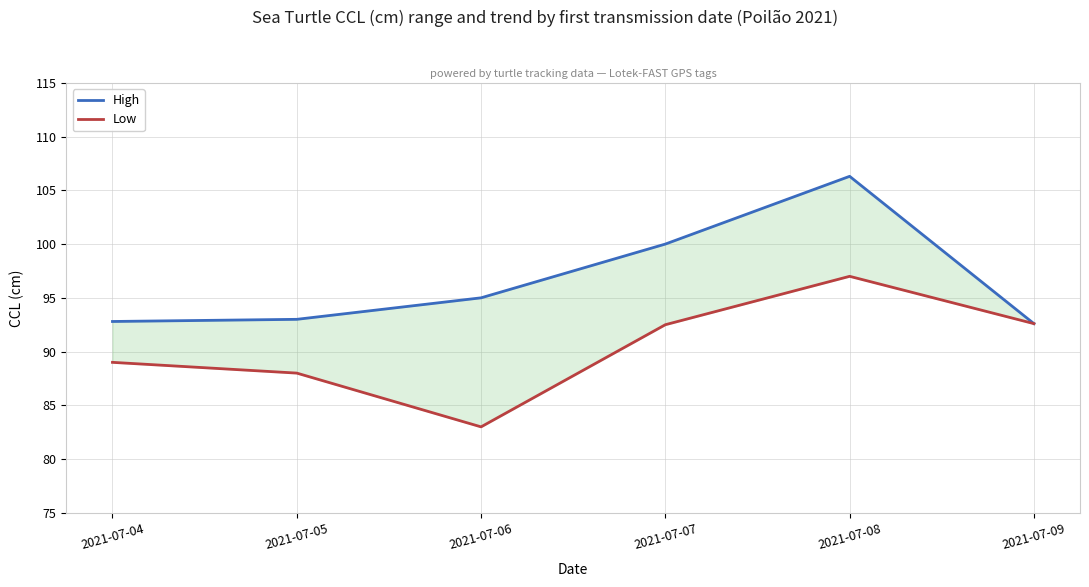

List the labels in order of High value, smallest first.

2021-07-09, 2021-07-04, 2021-07-05, 2021-07-06, 2021-07-07, 2021-07-08